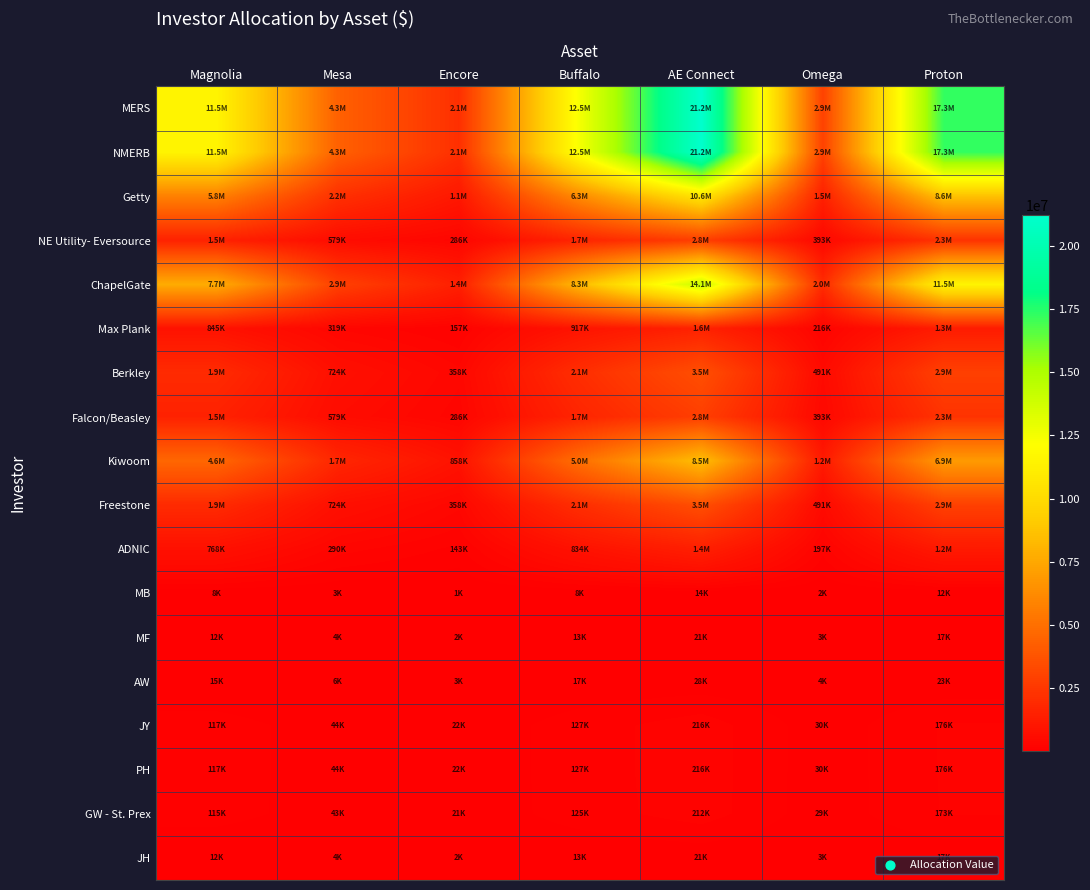

Reading left to right, extract all data points from this chart.

MERS: Magnolia=11518083.4	Mesa=4344954.3	Encore=2145367.7	Buffalo=12503081.3	AE Connect=21215403.6	Omega=2948299.8	Proton=17277125.1
NMERB: Magnolia=11518083.4	Mesa=4344954.3	Encore=2145367.7	Buffalo=12503081.3	AE Connect=21215403.6	Omega=2948299.8	Proton=17277125.1
Getty: Magnolia=5759041.7	Mesa=2172477.1	Encore=1072683.8	Buffalo=6251540.6	AE Connect=10607701.8	Omega=1474149.9	Proton=8638562.5
NE Utility- Eversource: Magnolia=1535744.4	Mesa=579327.2	Encore=286049.0	Buffalo=1667077.5	AE Connect=2828720.5	Omega=393106.6	Proton=2303616.7
ChapelGate: Magnolia=7678722.3	Mesa=2896636.2	Encore=1430245.1	Buffalo=8335387.5	AE Connect=14143602.4	Omega=1965533.2	Proton=11518083.4
Max Plank: Magnolia=844659.4	Mesa=318630.0	Encore=157327.0	Buffalo=916892.6	AE Connect=1555796.3	Omega=216208.6	Proton=1266989.2
Berkley: Magnolia=1919680.6	Mesa=724159.0	Encore=357561.3	Buffalo=2083846.9	AE Connect=3535900.6	Omega=491383.3	Proton=2879520.9
Falcon/Beasley: Magnolia=1535744.4	Mesa=579327.2	Encore=286049.0	Buffalo=1667077.5	AE Connect=2828720.5	Omega=393106.6	Proton=2303616.7
Kiwoom: Magnolia=4607233.4	Mesa=1737981.7	Encore=858147.1	Buffalo=5001232.5	AE Connect=8486161.4	Omega=1179319.9	Proton=6910850.0
Freestone: Magnolia=1919680.6	Mesa=724159.0	Encore=357561.3	Buffalo=2083846.9	AE Connect=3535900.6	Omega=491383.3	Proton=2879520.9
ADNIC: Magnolia=767872.2	Mesa=289663.6	Encore=143024.5	Buffalo=833538.8	AE Connect=1414360.2	Omega=196553.3	Proton=1151808.3
MB: Magnolia=7678.7	Mesa=2896.6	Encore=1430.2	Buffalo=8335.4	AE Connect=14143.6	Omega=1965.5	Proton=11518.1
MF: Magnolia=11518.1	Mesa=4344.9	Encore=2145.4	Buffalo=12503.1	AE Connect=21215.4	Omega=2948.3	Proton=17277.1
AW: Magnolia=15357.4	Mesa=5793.3	Encore=2860.5	Buffalo=16670.8	AE Connect=28287.2	Omega=3931.1	Proton=23036.2
JY: Magnolia=117100.5	Mesa=44173.7	Encore=21811.2	Buffalo=127114.7	AE Connect=215689.9	Omega=29974.4	Proton=175650.8
PH: Magnolia=117100.5	Mesa=44173.7	Encore=21811.2	Buffalo=127114.7	AE Connect=215689.9	Omega=29974.4	Proton=175650.8
GW - St. Prex: Magnolia=115180.8	Mesa=43449.5	Encore=21453.7	Buffalo=125030.8	AE Connect=212154.0	Omega=29483.0	Proton=172771.2
JH: Magnolia=11518.1	Mesa=4344.9	Encore=2145.4	Buffalo=12503.1	AE Connect=21215.4	Omega=2948.3	Proton=17277.1